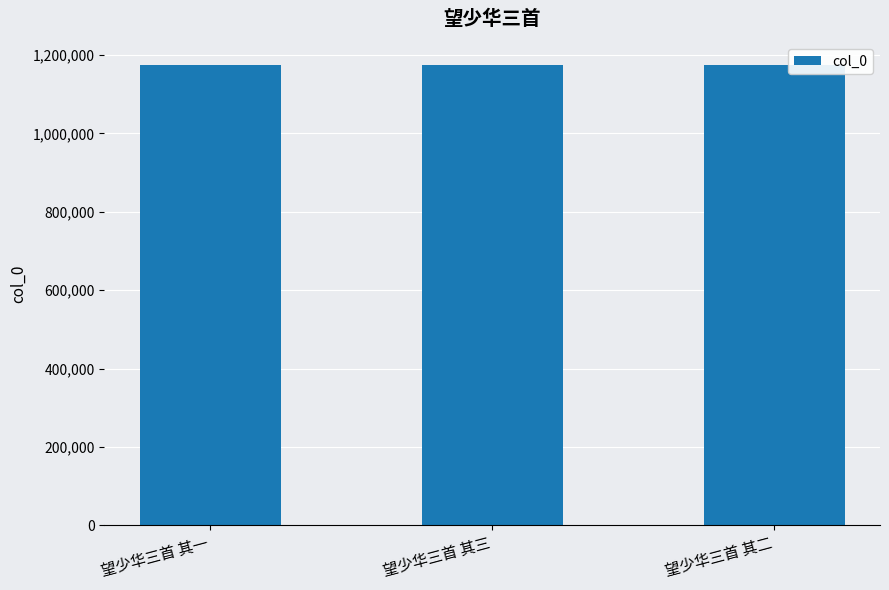

What is the sum of the values at 望少华三首 其三 and 望少华三首 其二?

2348473